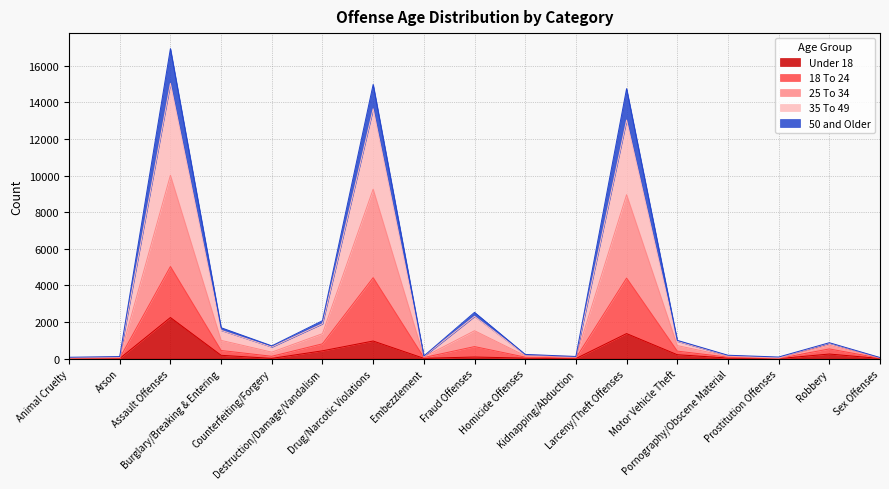

What is the label of the 13th point from the left?

Motor Vehicle Theft